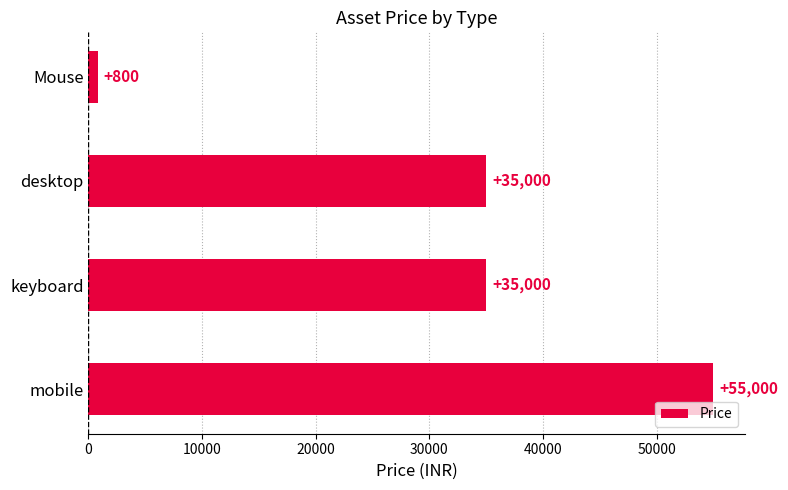

What is the label of the 2nd bar from the top?

desktop